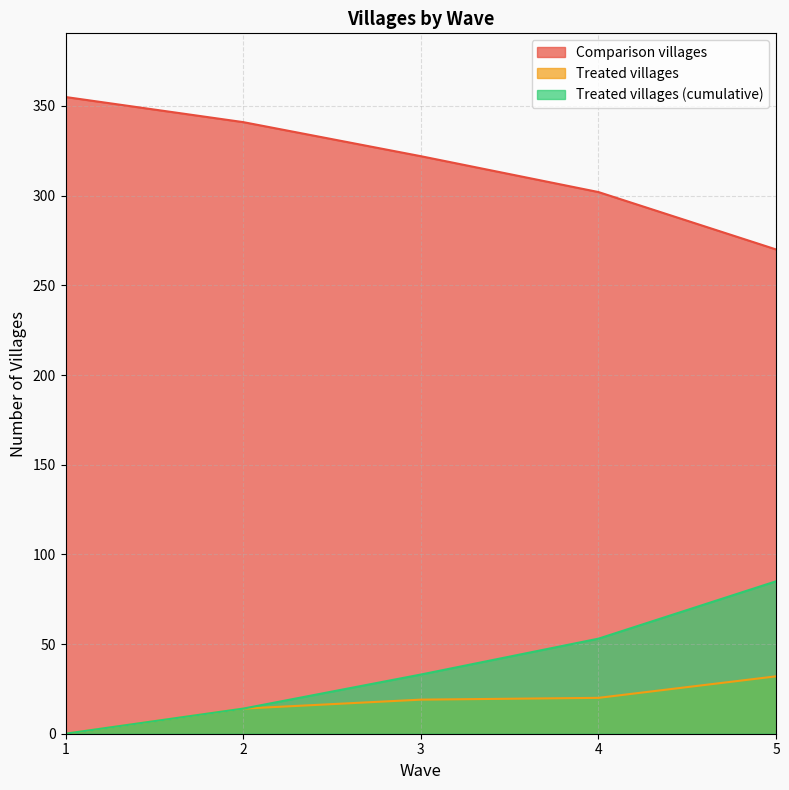

Reading left to right, transcribe all the data shown in this chart.

Comparison villages: 355	341	322	302	270
Treated villages: 0	14	19	20	32
Treated villages (cumulative): 0	14	33	53	85